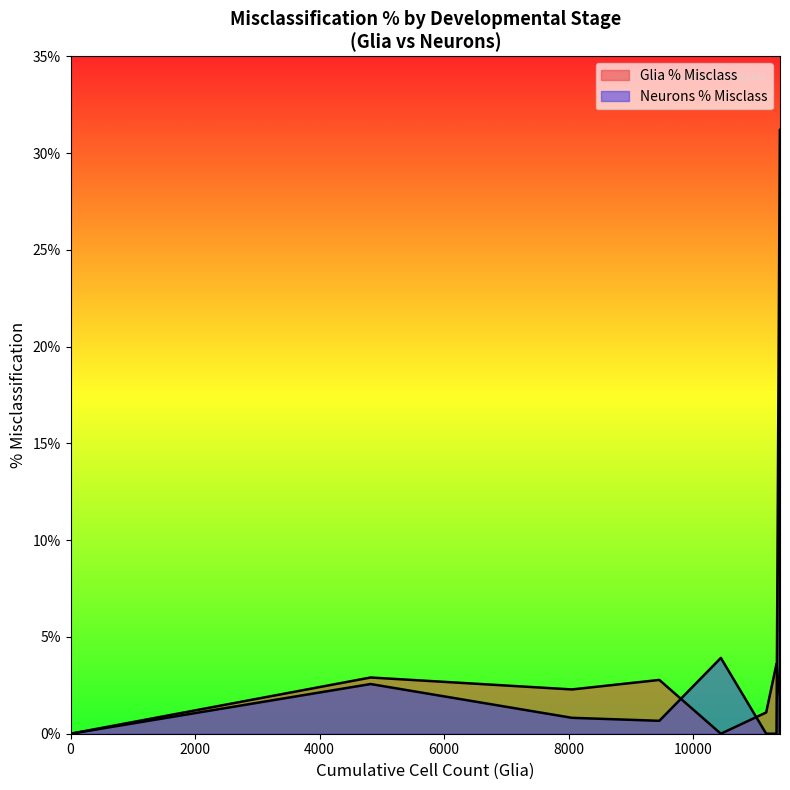

What is the difference between the second highest and second lowest values in the Glia % Misclass series?

2.9